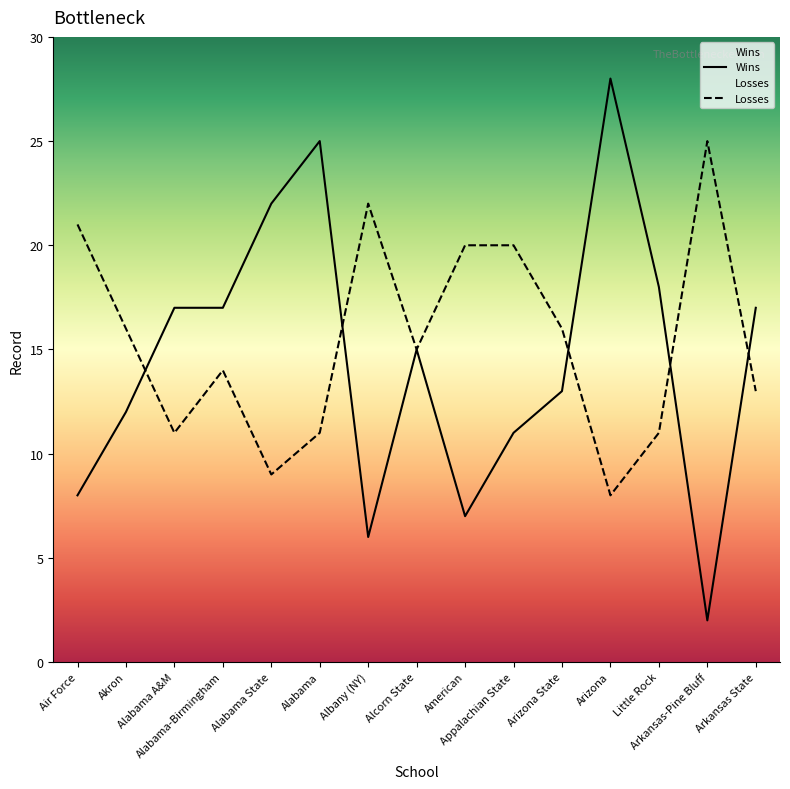

Rank the series at Alabama-Birmingham from lowest to highest value.

Losses, Wins